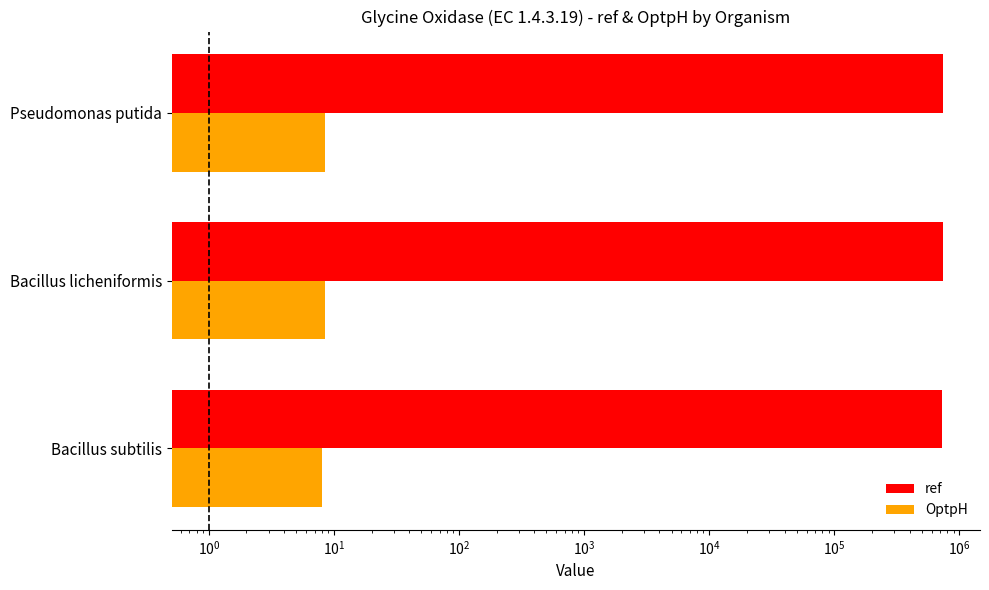

Which has a higher value, Bacillus subtilis or Pseudomonas putida?

Pseudomonas putida